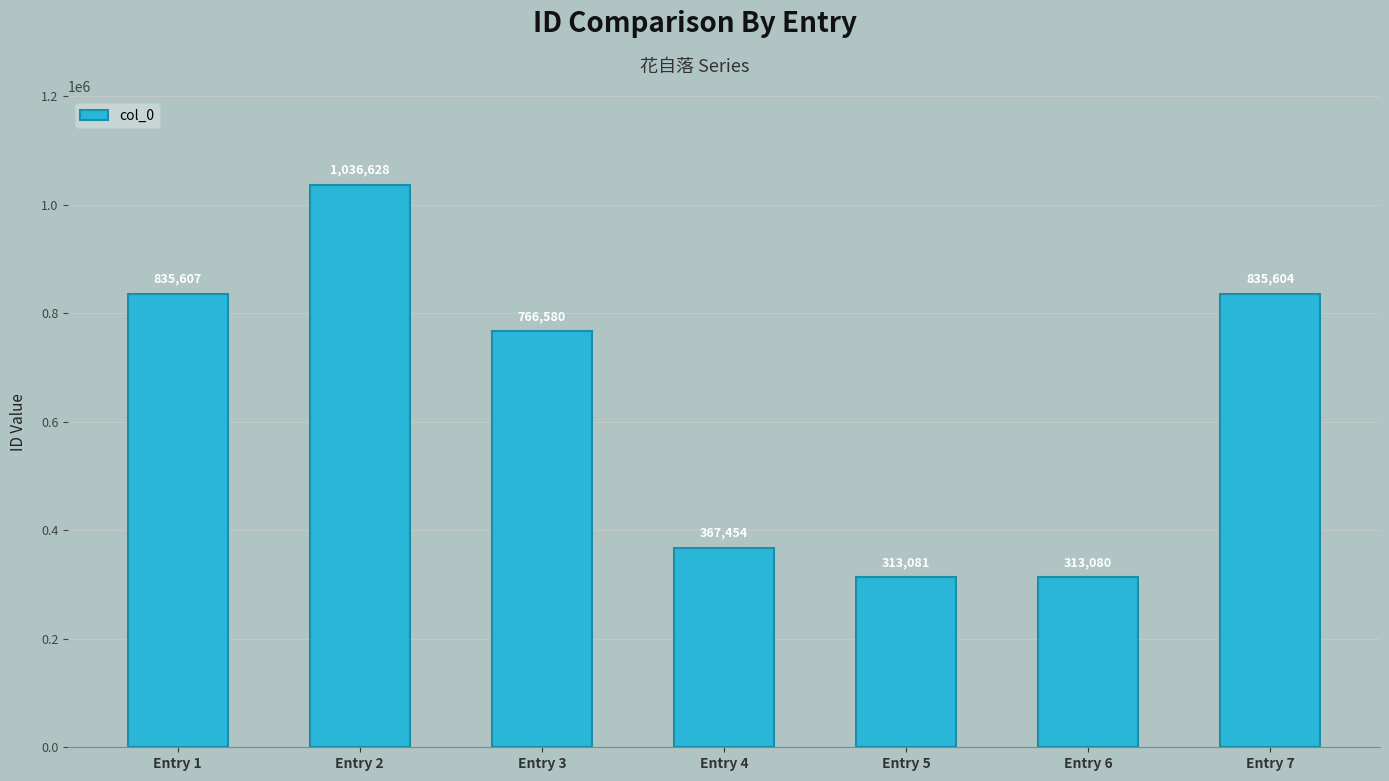

Are the bars horizontal?

No